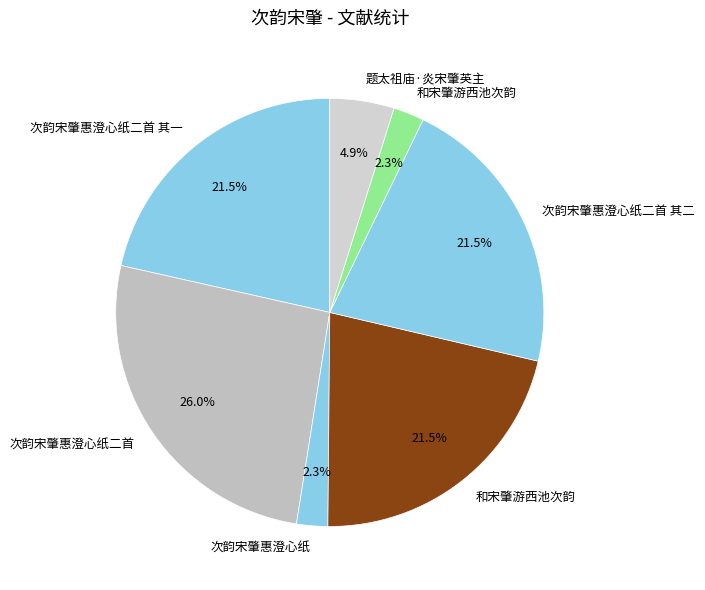

Count the number of slices in the pie.

7